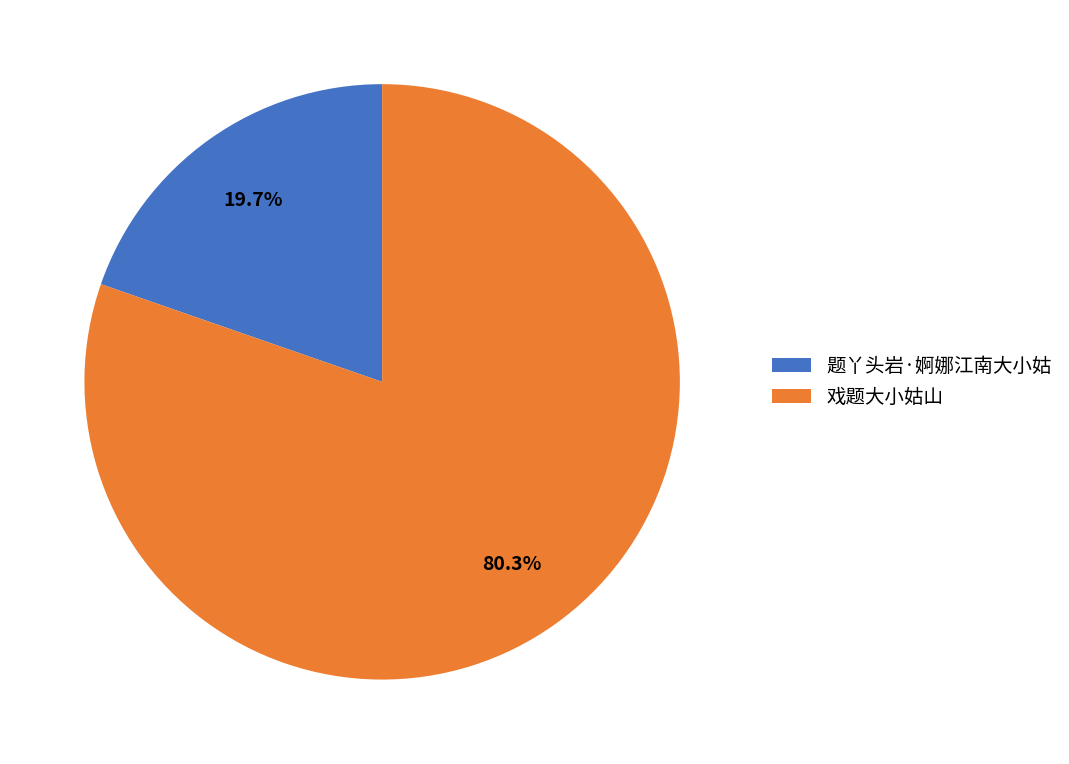

To the nearest percent, what is the average slice percentage?

50%